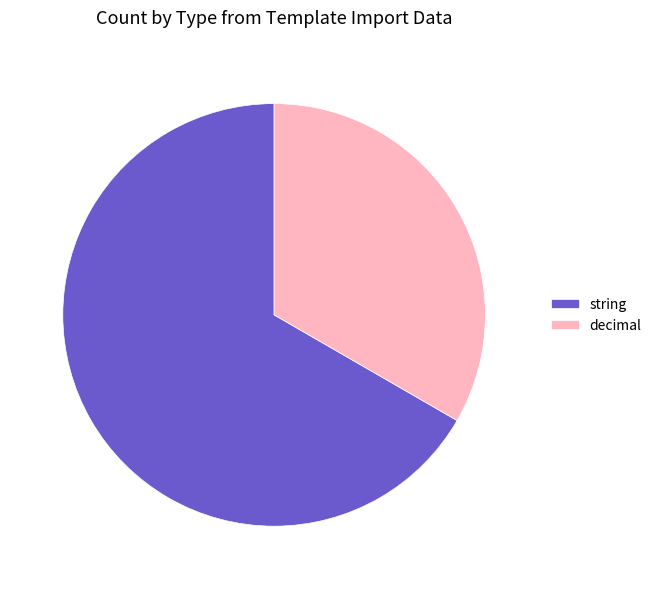

Which category has the smallest portion of the pie?

decimal